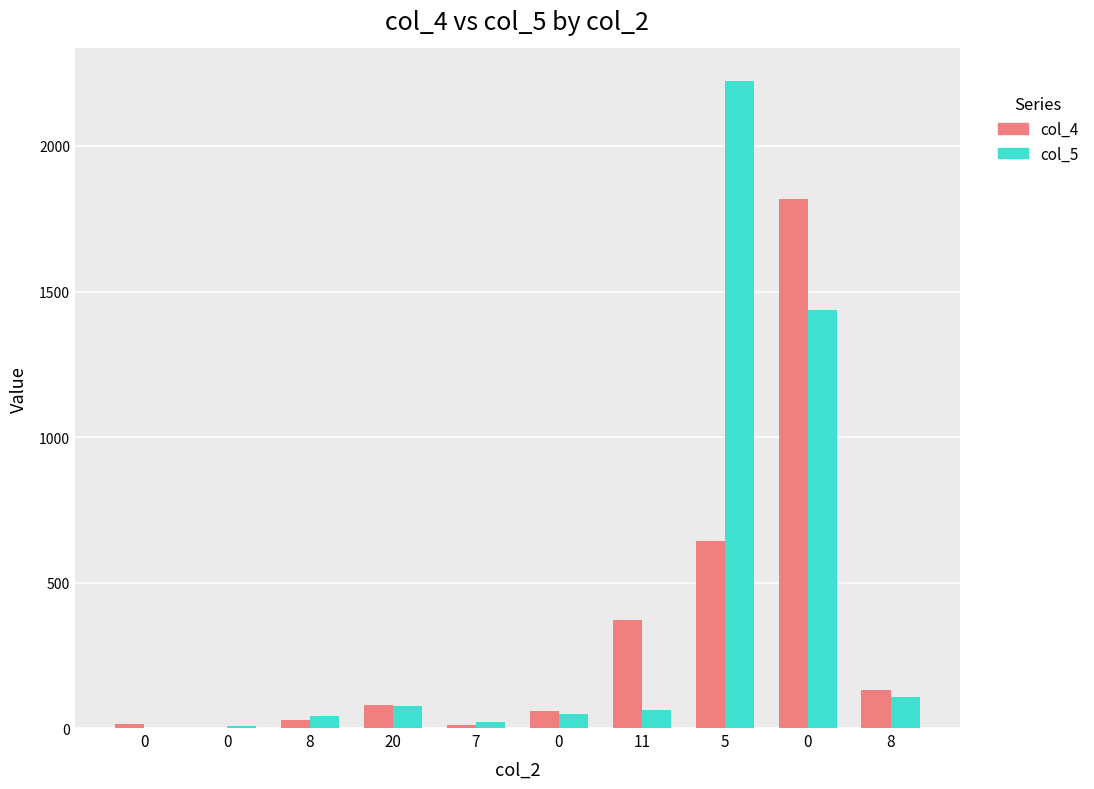

Which category has the highest value across all series?

5